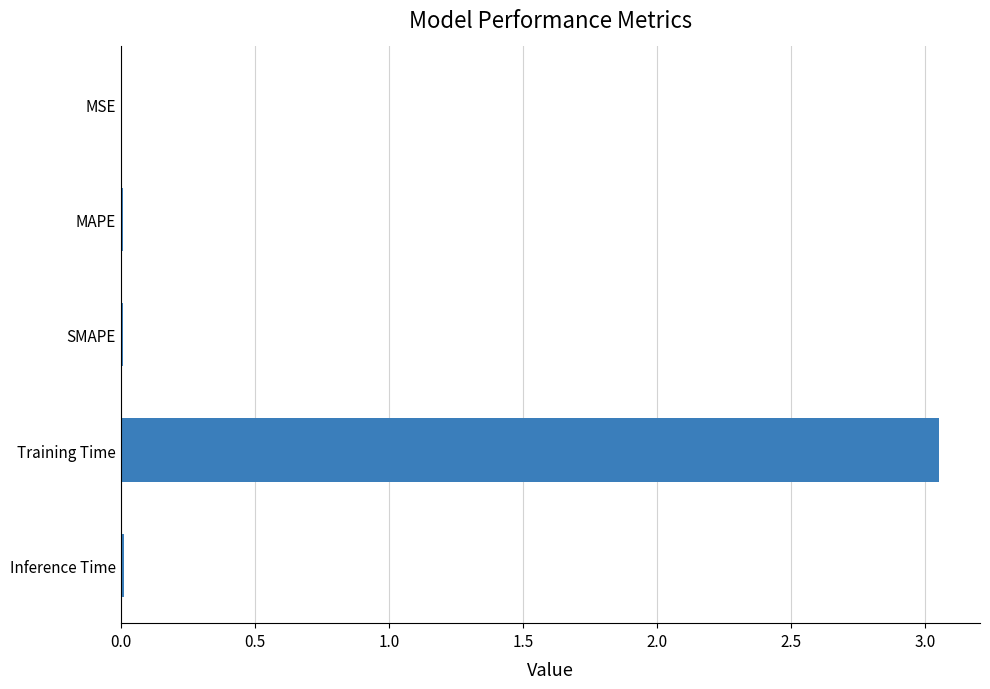

At which category does the chart reach its peak across all series?

Training Time